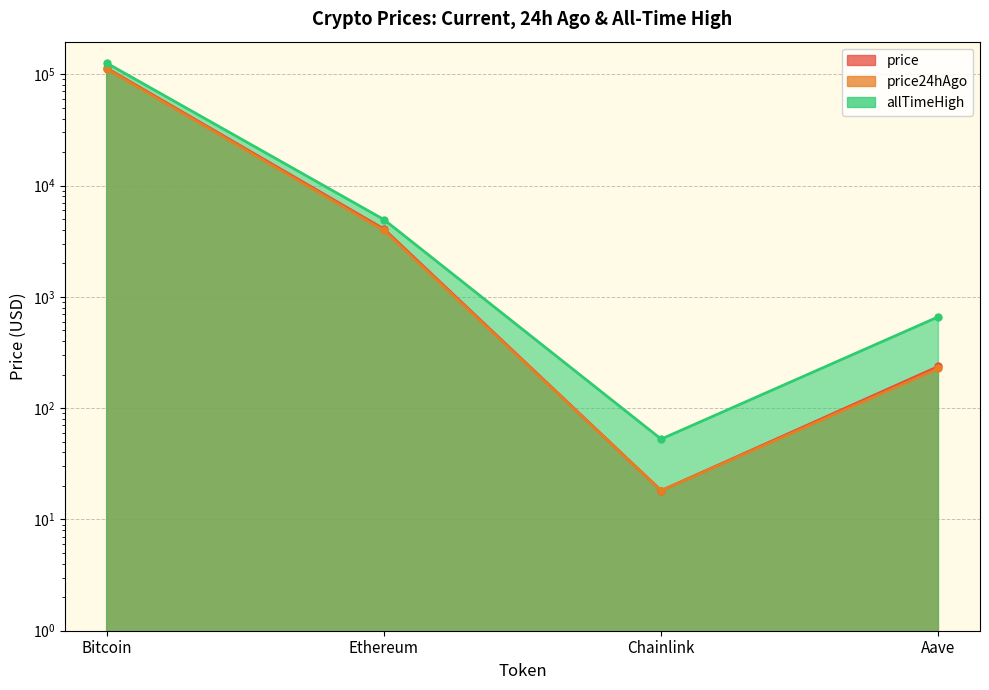

What are all the series names shown in the legend?

price, price24hAgo, allTimeHigh